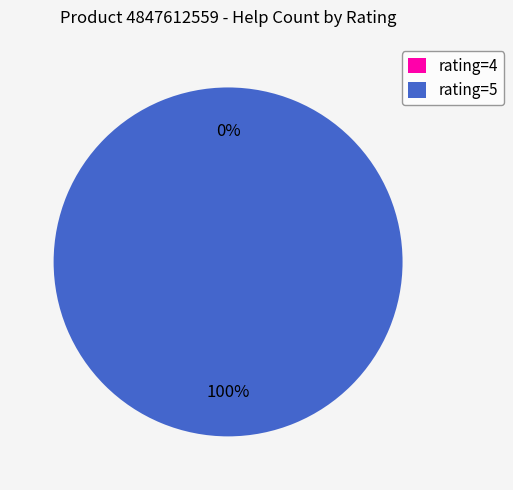

What percentage is the 5 (2021.04.30) slice, to the nearest percent?

100%